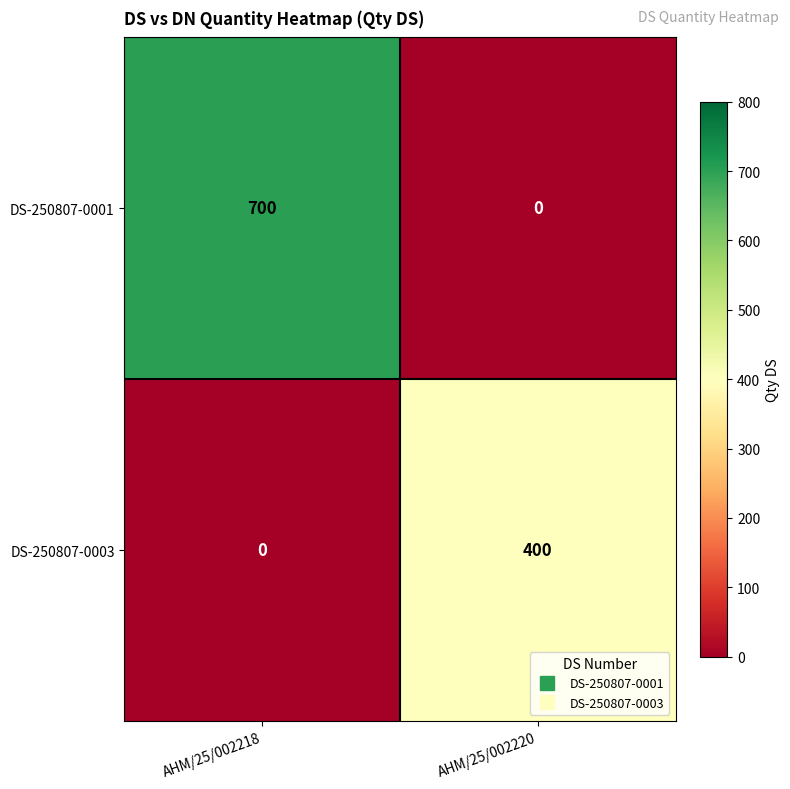

What is the difference between the highest and lowest values at AHM/25/002218?

700